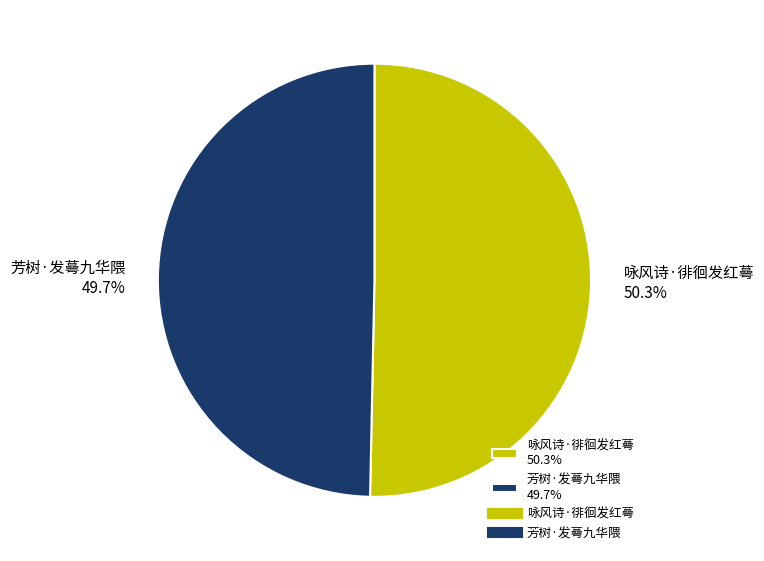

What is the ratio of the value at 芳树·发蕚九华隈 to the value at 咏风诗·徘徊发红蕚?

1.0